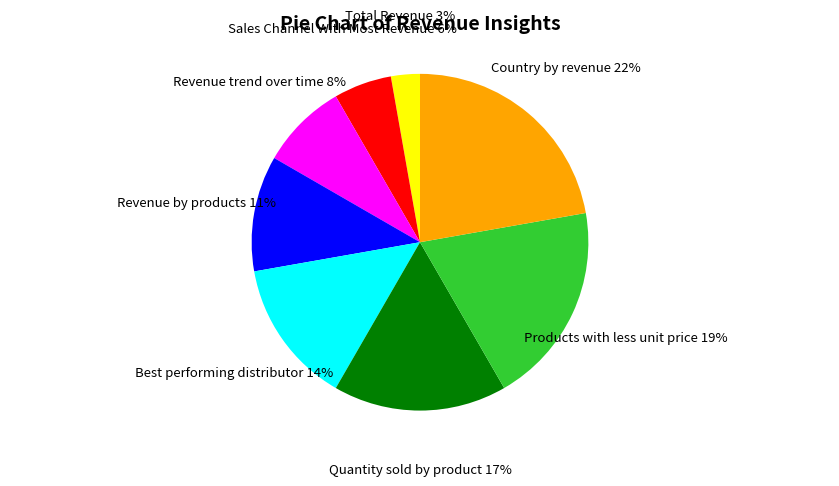

To the nearest percent, what percentage of the pie is Best performing distributor?

14%